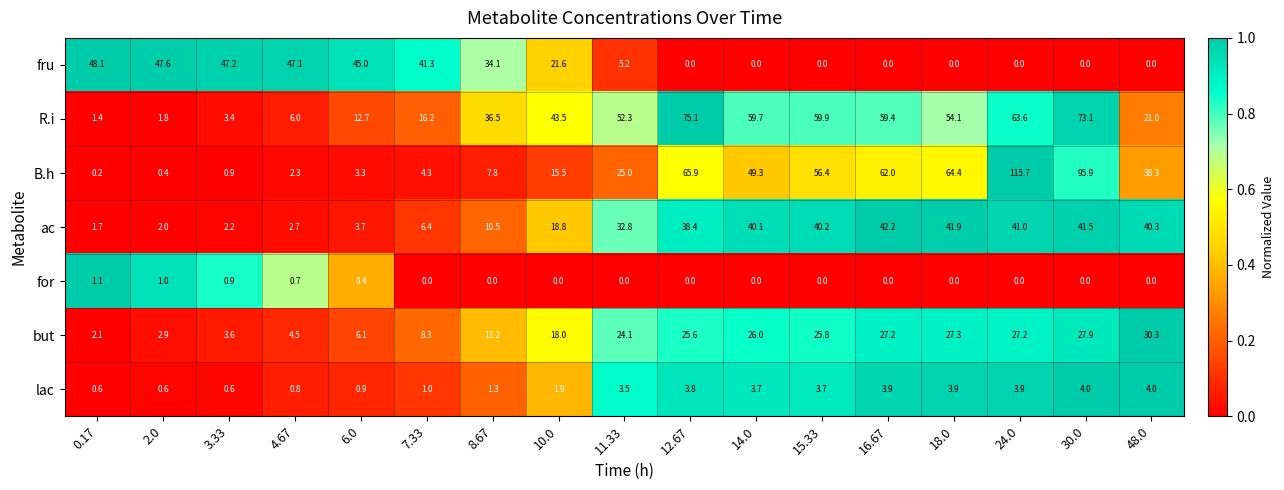

At 7.33, list the series in order from smallest to largest.

for, lac, B.h, ac, but, R.i, fru